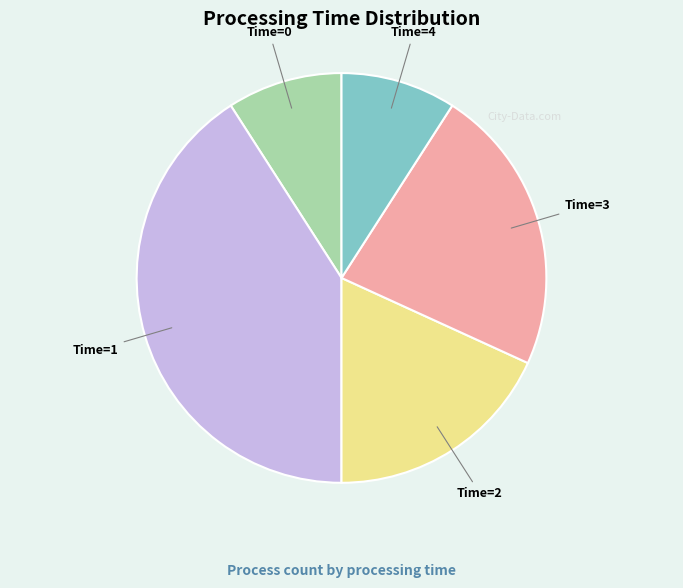

Does any single category account for the majority?

No